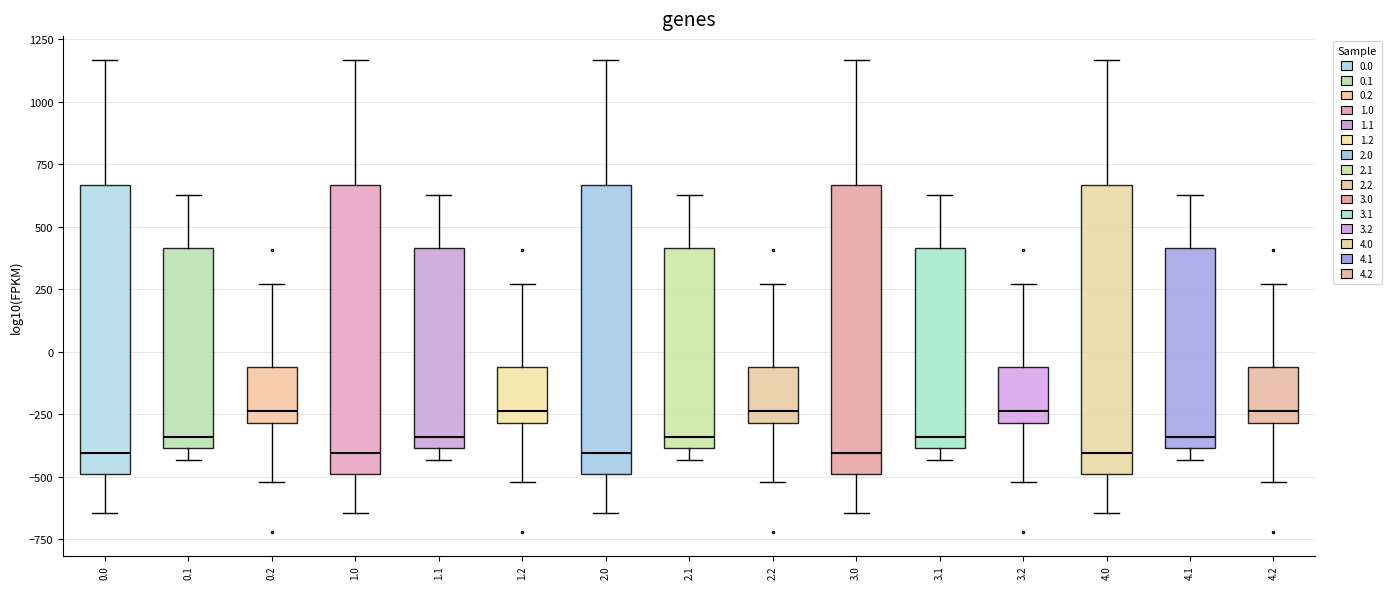

Where does the median line of the box at x = 0.0 sit on the y-axis? The values are not printed on the chart, so give them approximately, as read against the axis.

-400